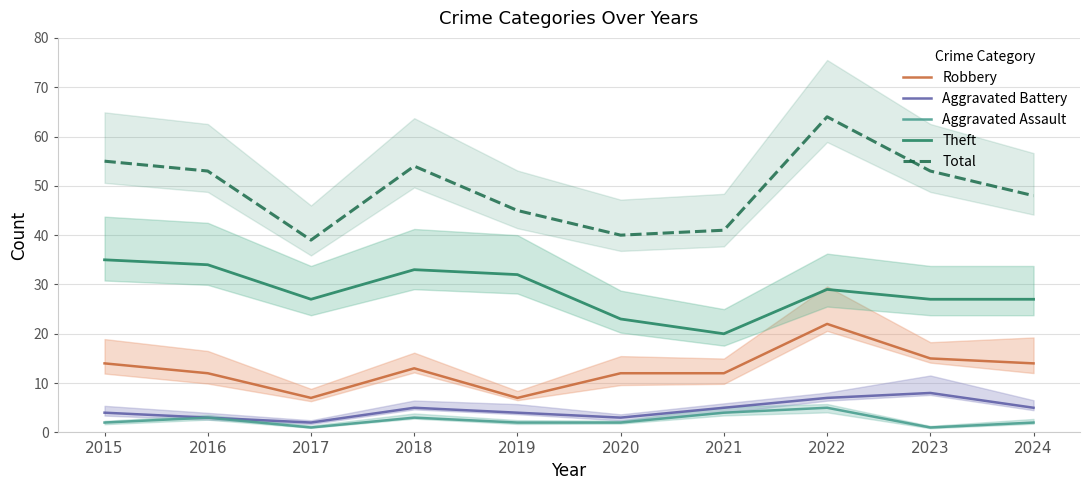

Which has a higher value, 2018 or 2024?

2024